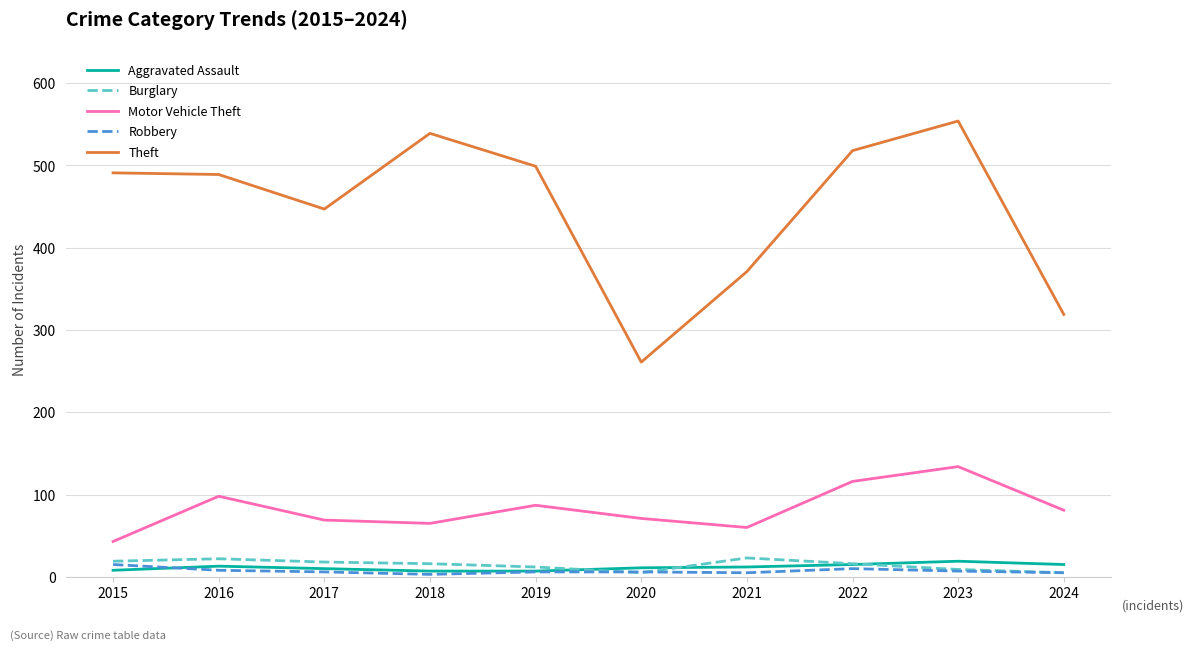

Between 2019 and 2020, which series saw the biggest shift?

Theft